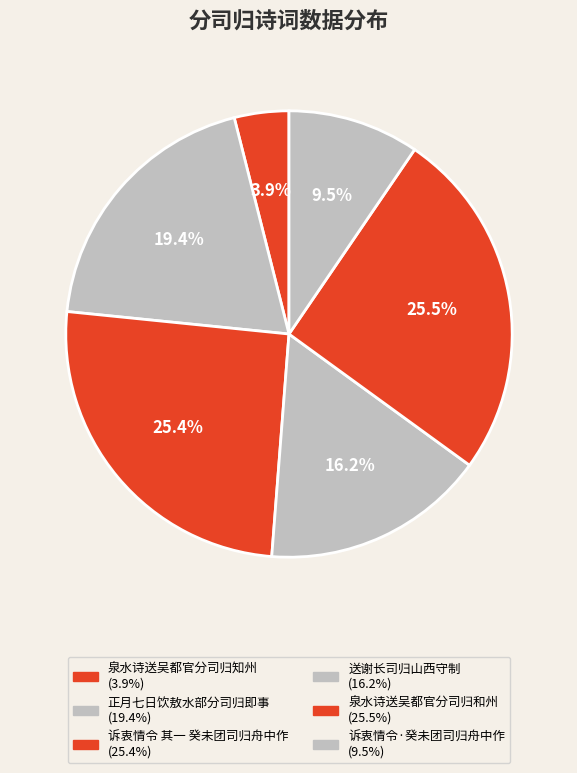

What is the ratio of the value at 诉衷情令·癸未团司归舟中作 to the value at 泉水诗送吴都官分司归和州?

0.4